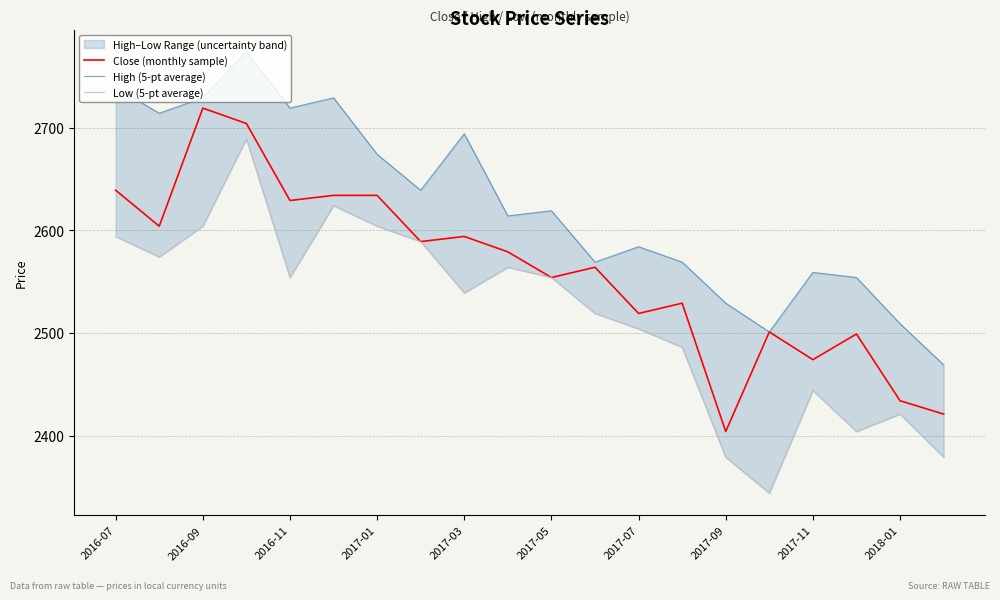

What is the minimum value for Close (monthly sample)?

2404